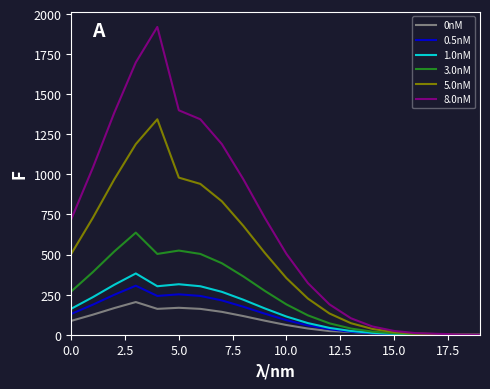

What is the average value of the 5.0nM series?

476.3